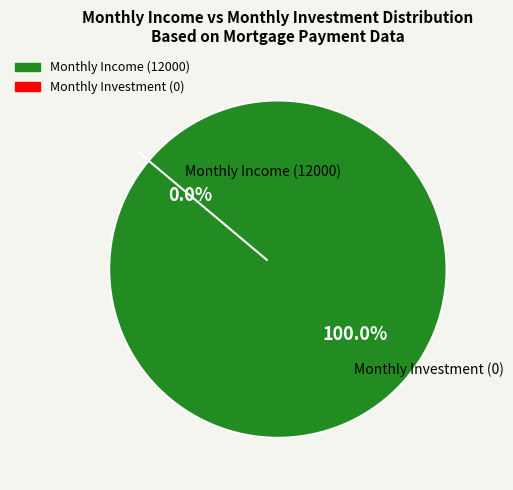

Is Monthly Investment (0) the majority of the pie?

No